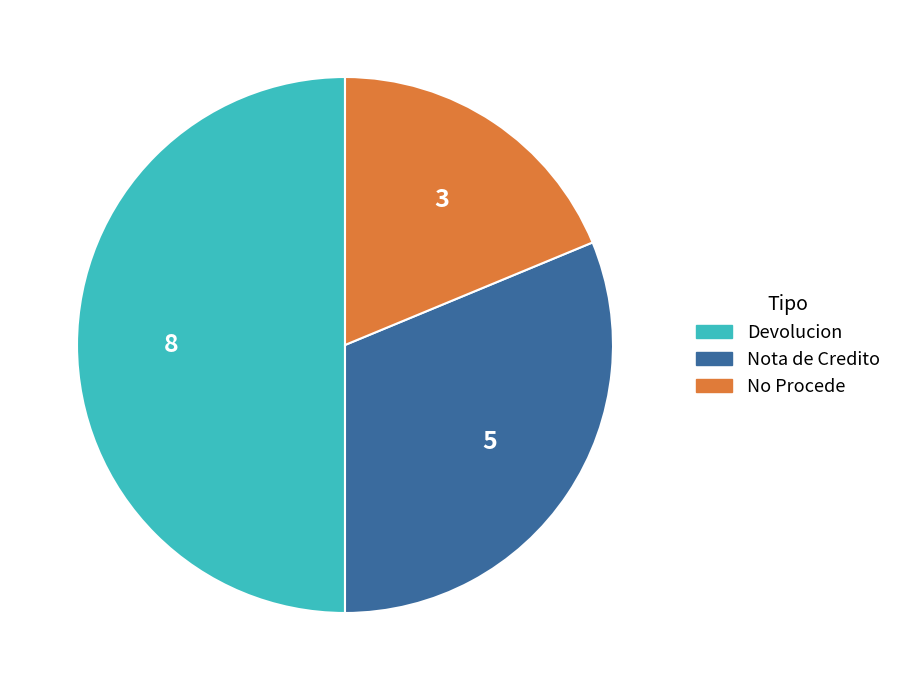

Which category has the biggest portion of the pie?

Devolucion